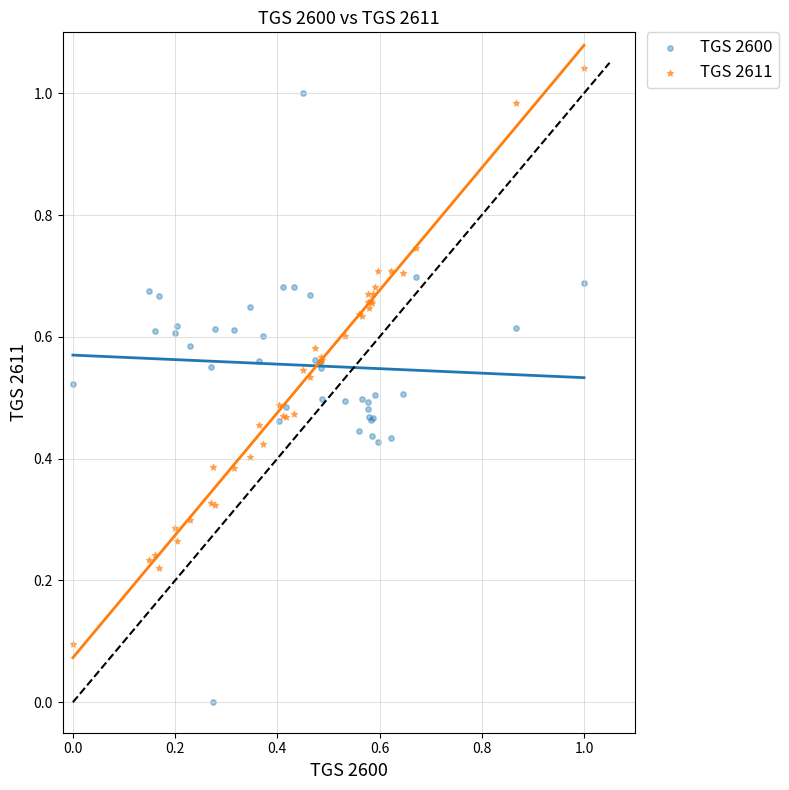

What are all the series names shown in the legend?

TGS 2600, TGS 2611